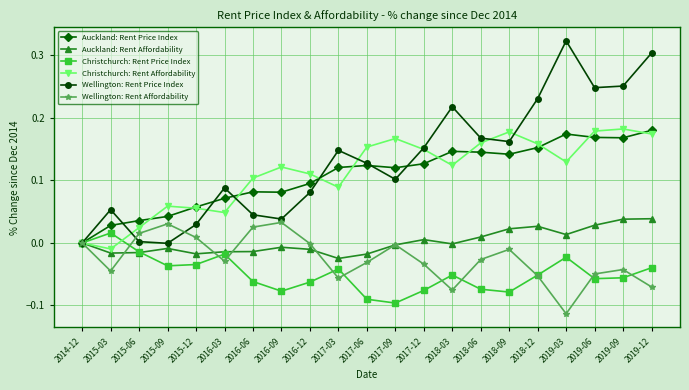

Between 2014-12 and 2018-03, which series saw the biggest shift?

Wellington: Rent Price Index